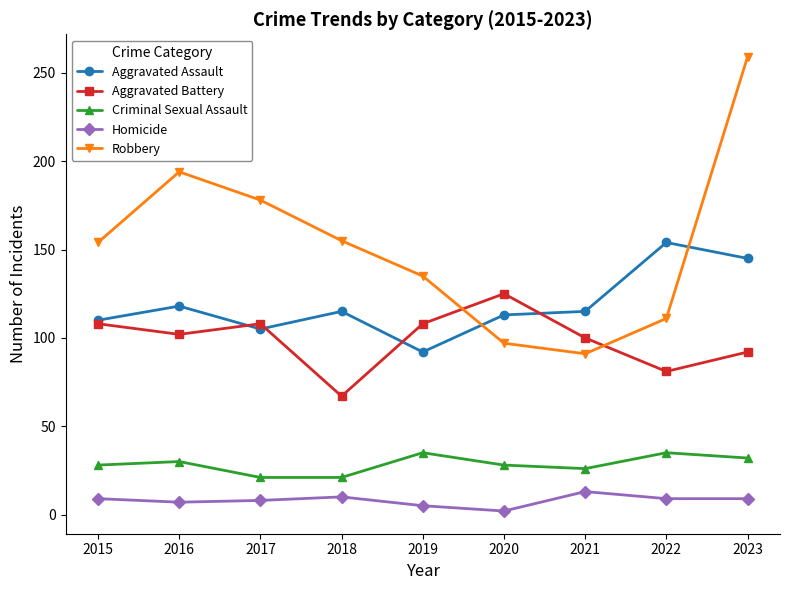

The value of Robbery at 2019 is 135. True or false?

True